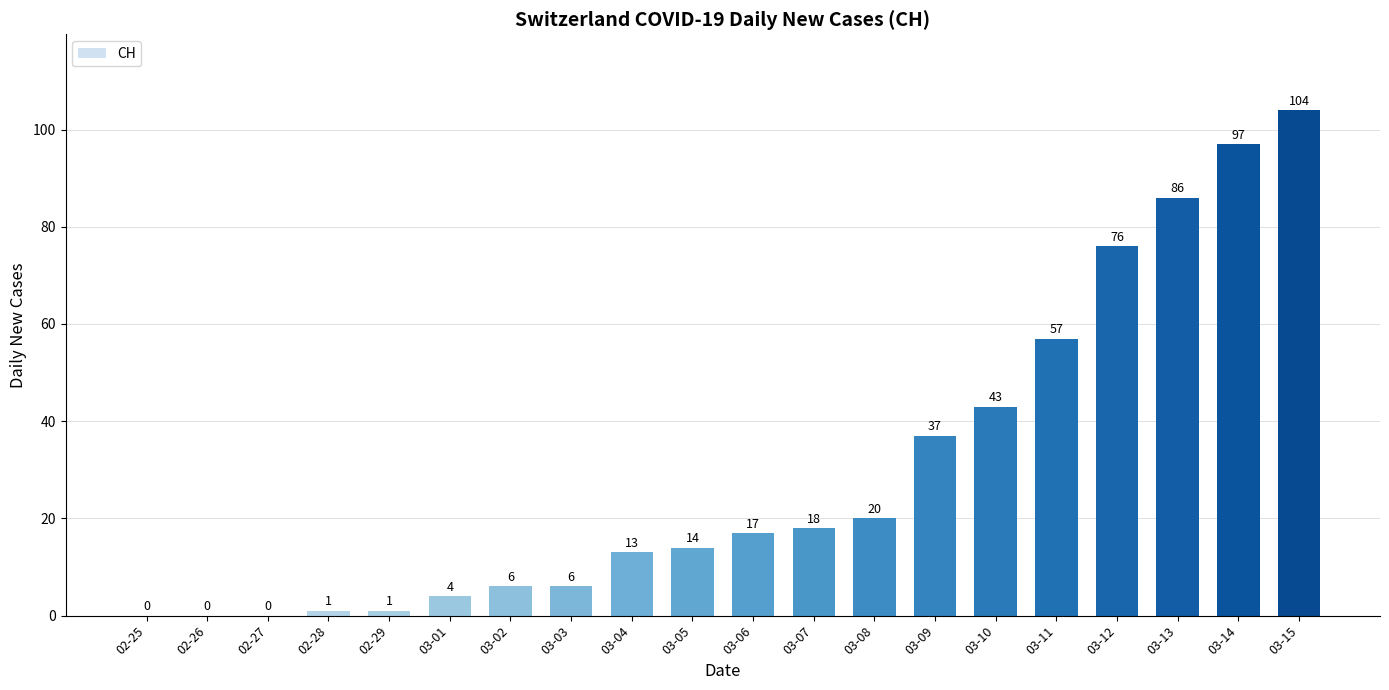

At which label is the value closest to 52?

03-11